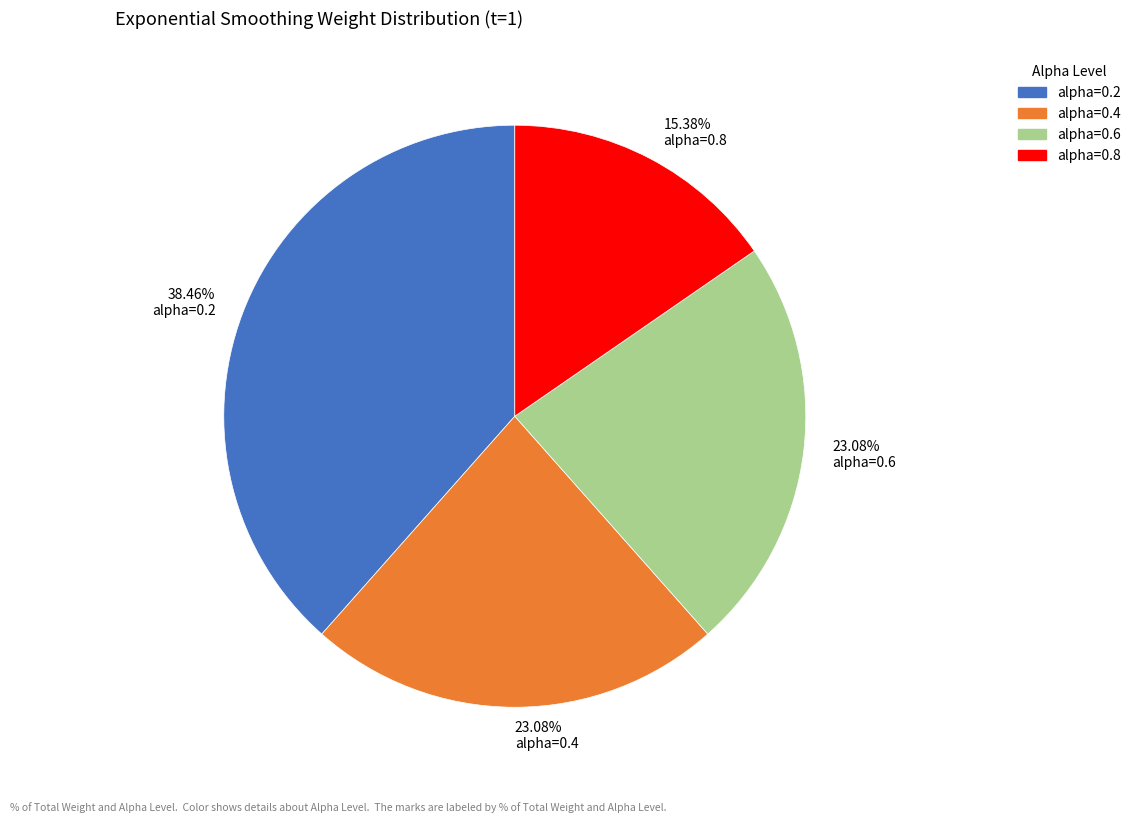

Which category has the biggest portion of the pie?

38.46% alpha=0.2